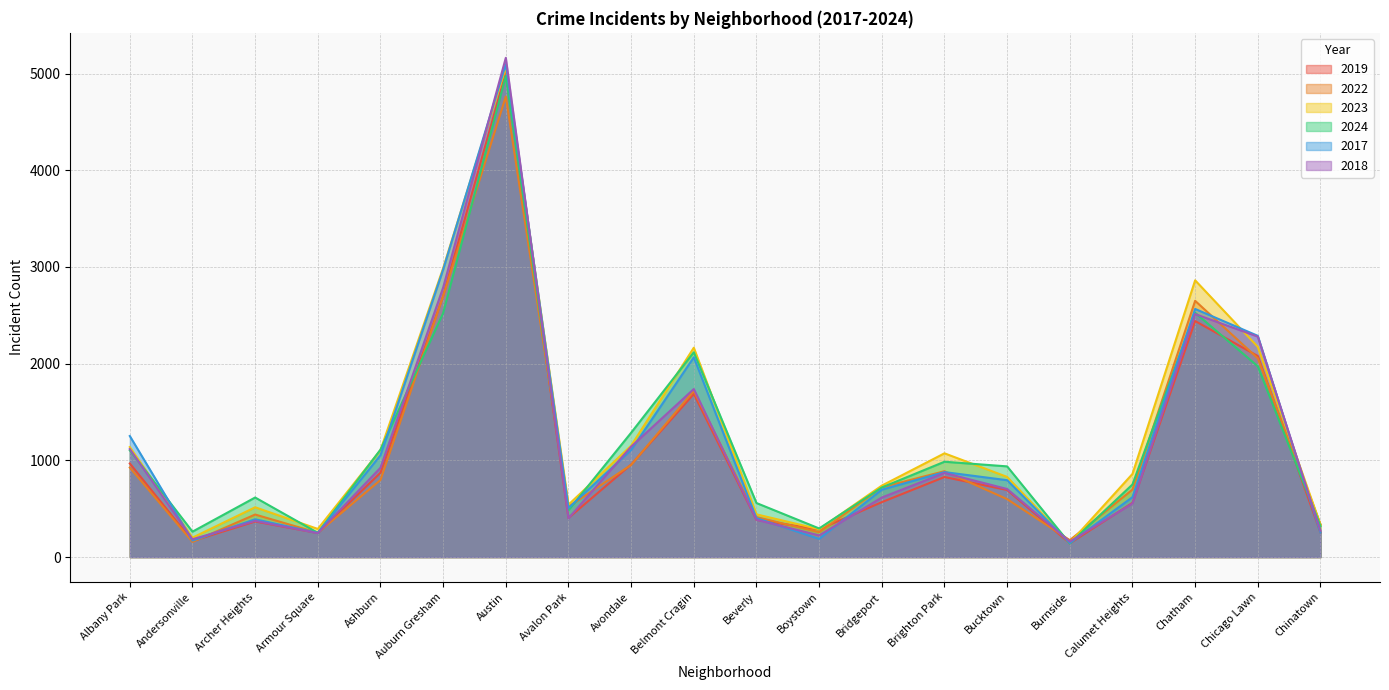

What is the difference between the 2023 values at Archer Heights and Belmont Cragin?

1650